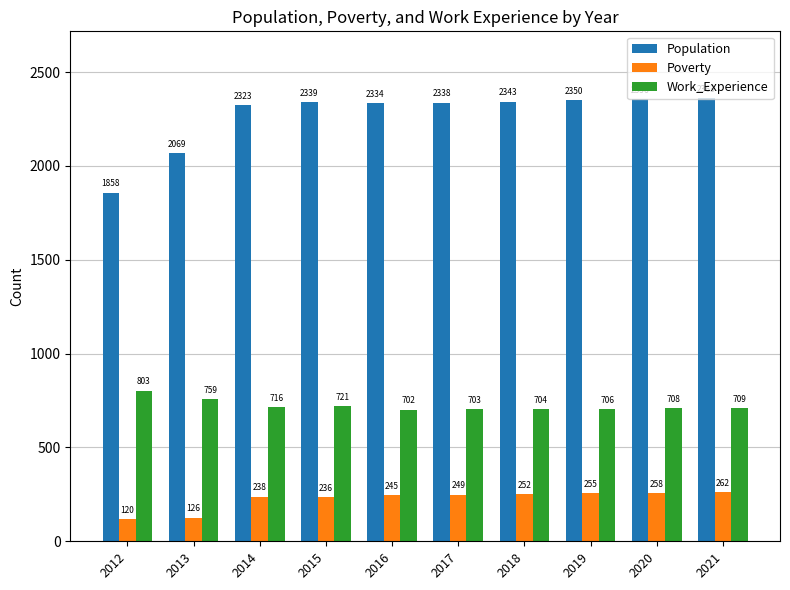

Which series has the widest spread of values?

Population